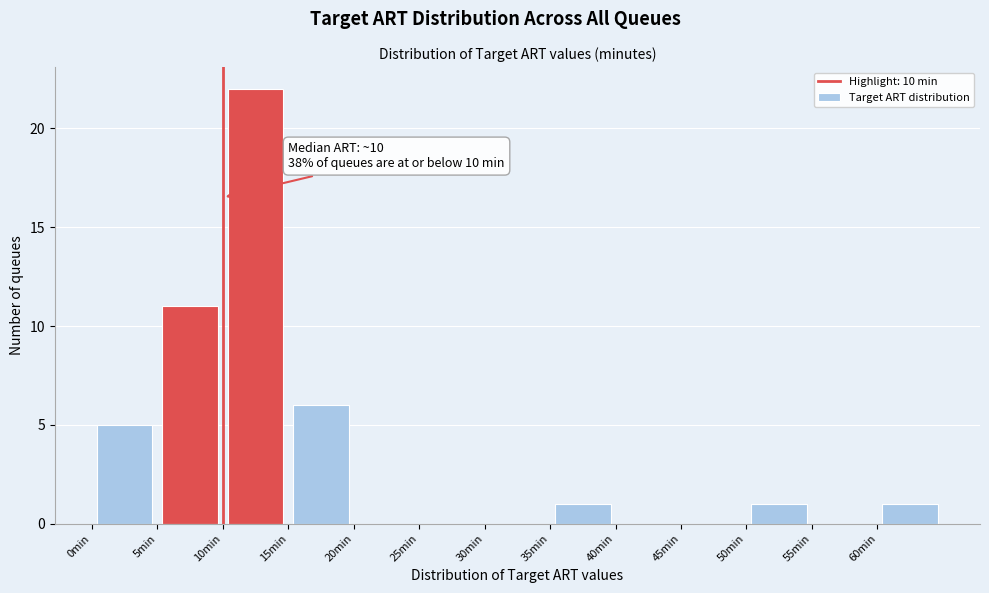

Over which range of the x-axis is the bar tallest?

10 to 15